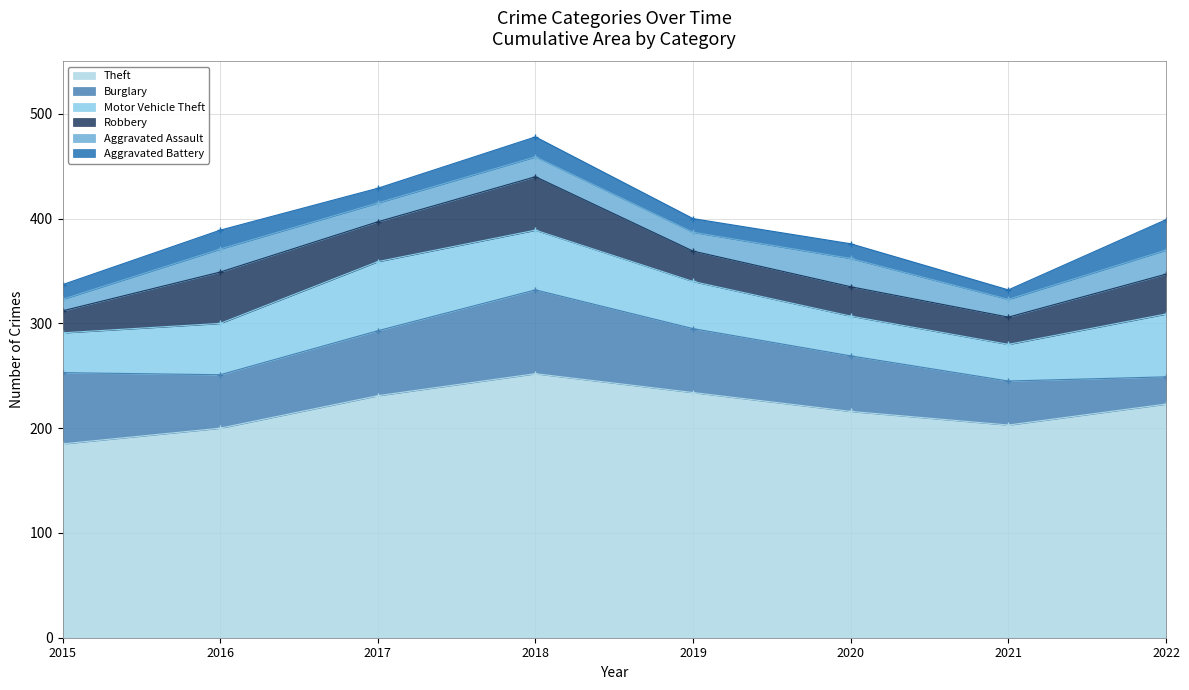

Rank the categories by Aggravated Battery value from lowest to highest.

2021, 2019, 2015, 2017, 2020, 2016, 2018, 2022